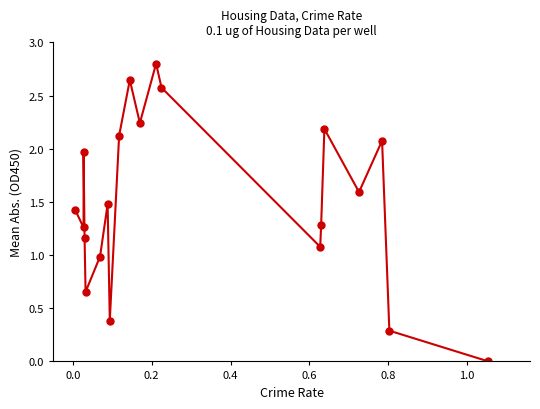

What is the maximum value shown in the chart?

2.8